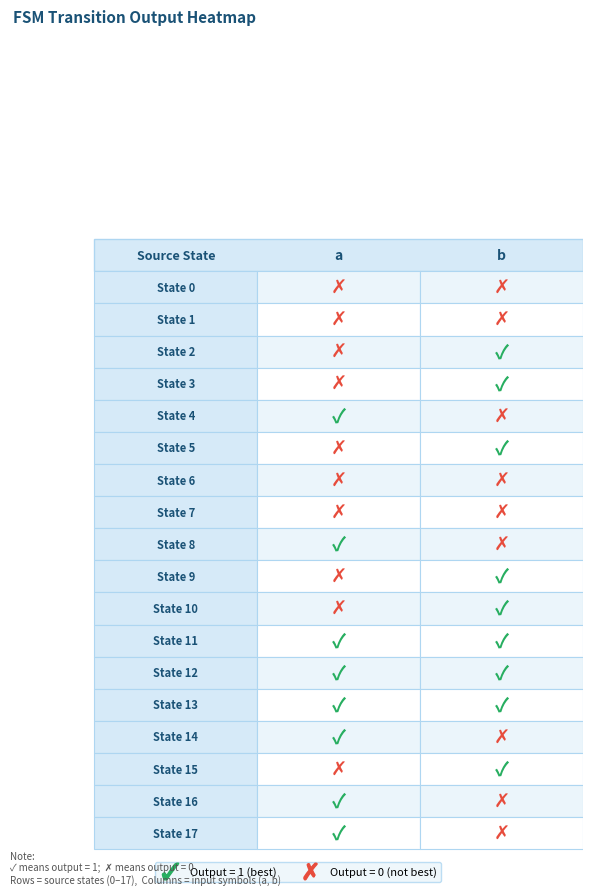

How many 9 values are between 0 and 1?

2